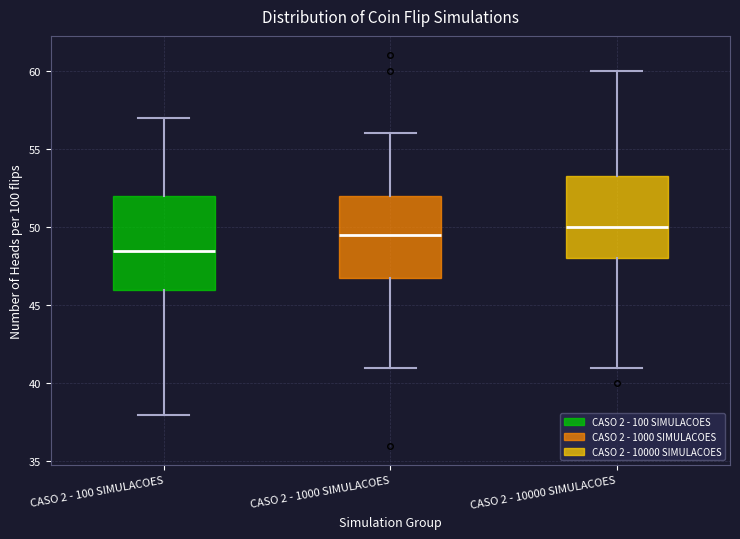

Reading left to right, transcribe this box plot: for each box, give where its median line is, the range the box spans, and where its two whiskers end, as read against the y-axis. The values are not printed on the chart, so give them approximately, as read against the axis.

CASO 2 - 100 SIMULACOES: median 48.5, box 46.0 to 52.0, whiskers 38.0 to 57.0
CASO 2 - 1000 SIMULACOES: median 49.5, box 47.0 to 52.0, whiskers 41.0 to 56.0
CASO 2 - 10000 SIMULACOES: median 50.0, box 48.0 to 53.5, whiskers 41.0 to 60.0